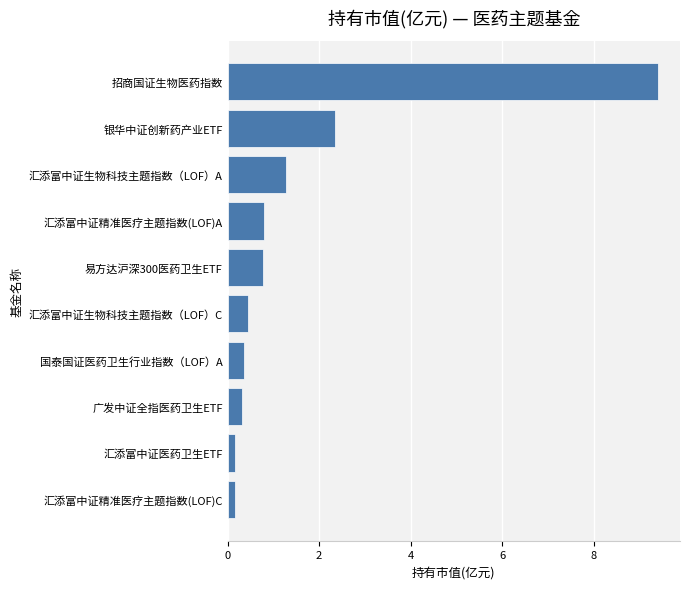

Reading top to bottom, what are all the values shown in this chart?

招商国证生物医药指数=9.4	银华中证创新药产业ETF=2.3	汇添富中证生物科技主题指数（LOF）A=1.3	汇添富中证精准医疗主题指数(LOF)A=0.8	易方达沪深300医药卫生ETF=0.8	汇添富中证生物科技主题指数（LOF）C=0.5	国泰国证医药卫生行业指数（LOF）A=0.4	广发中证全指医药卫生ETF=0.3	汇添富中证医药卫生ETF=0.2	汇添富中证精准医疗主题指数(LOF)C=0.2